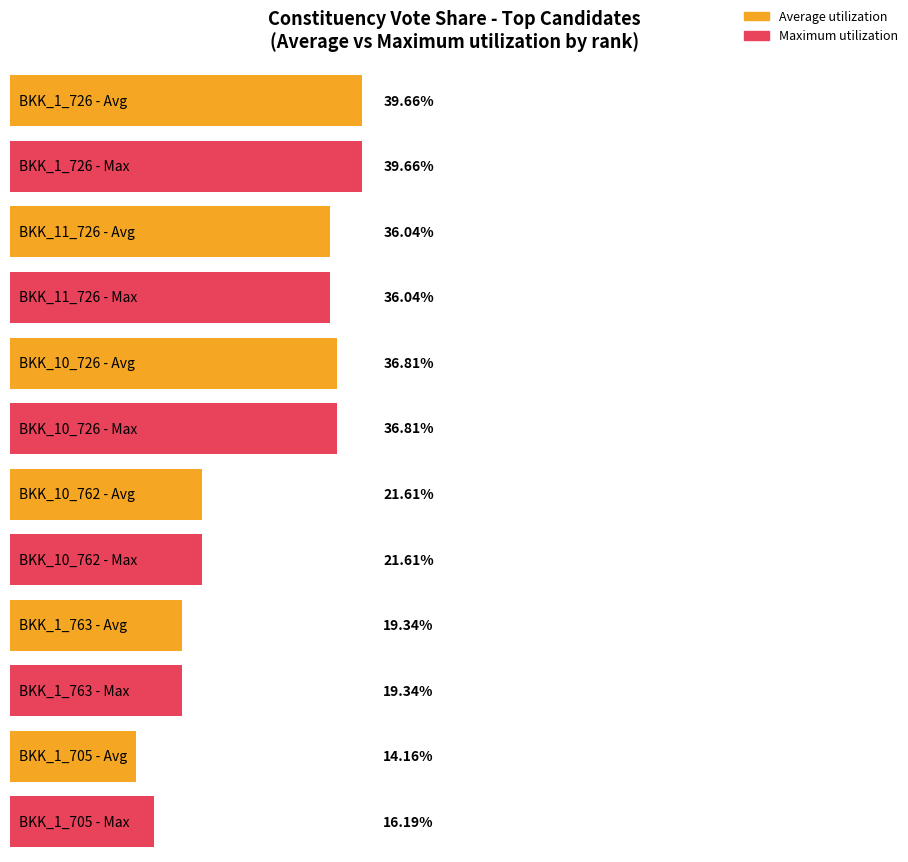

At which category is the sum across all series the highest?

BKK_1_726